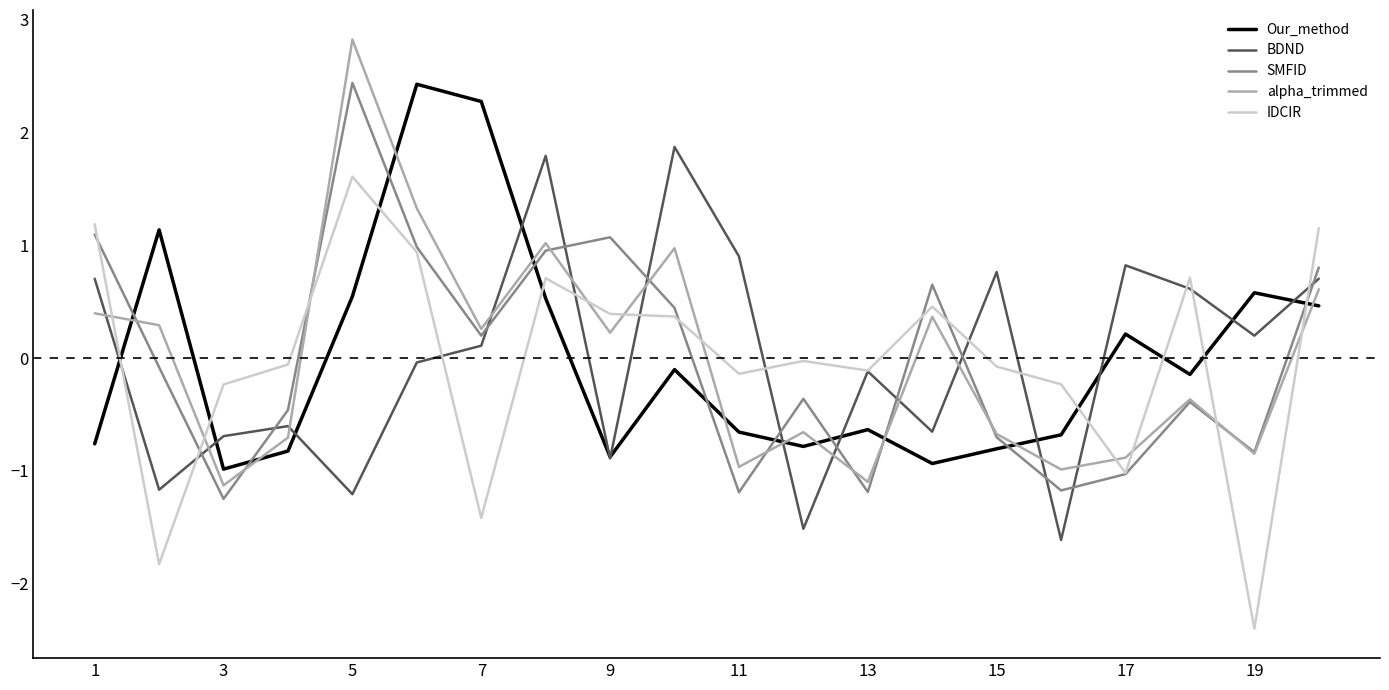

What is the minimum value for BDND?

-1.6